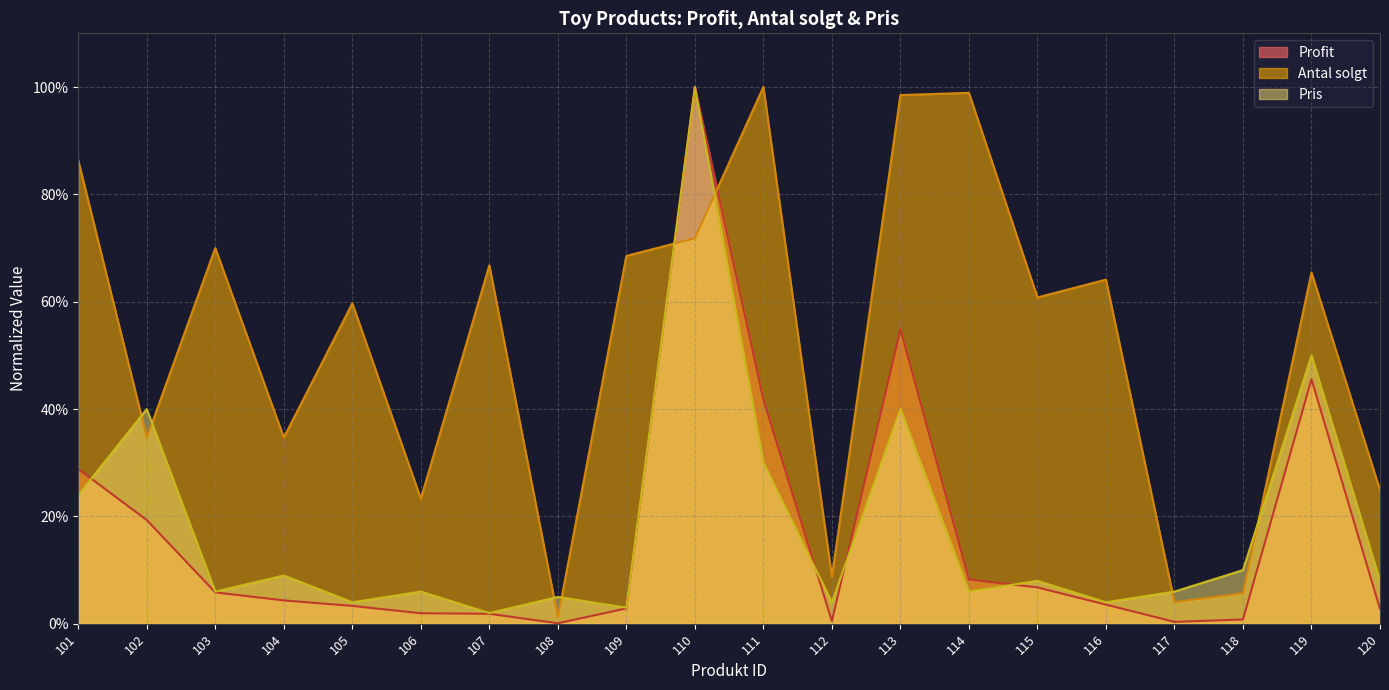

At which label does Profit reach its peak?

110